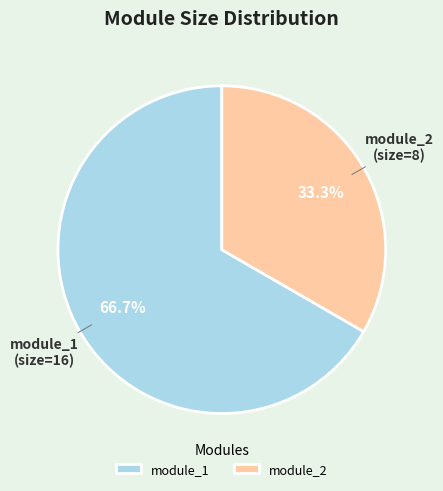

To the nearest percent, what is the combined percentage of module_1 and module_2?

100%